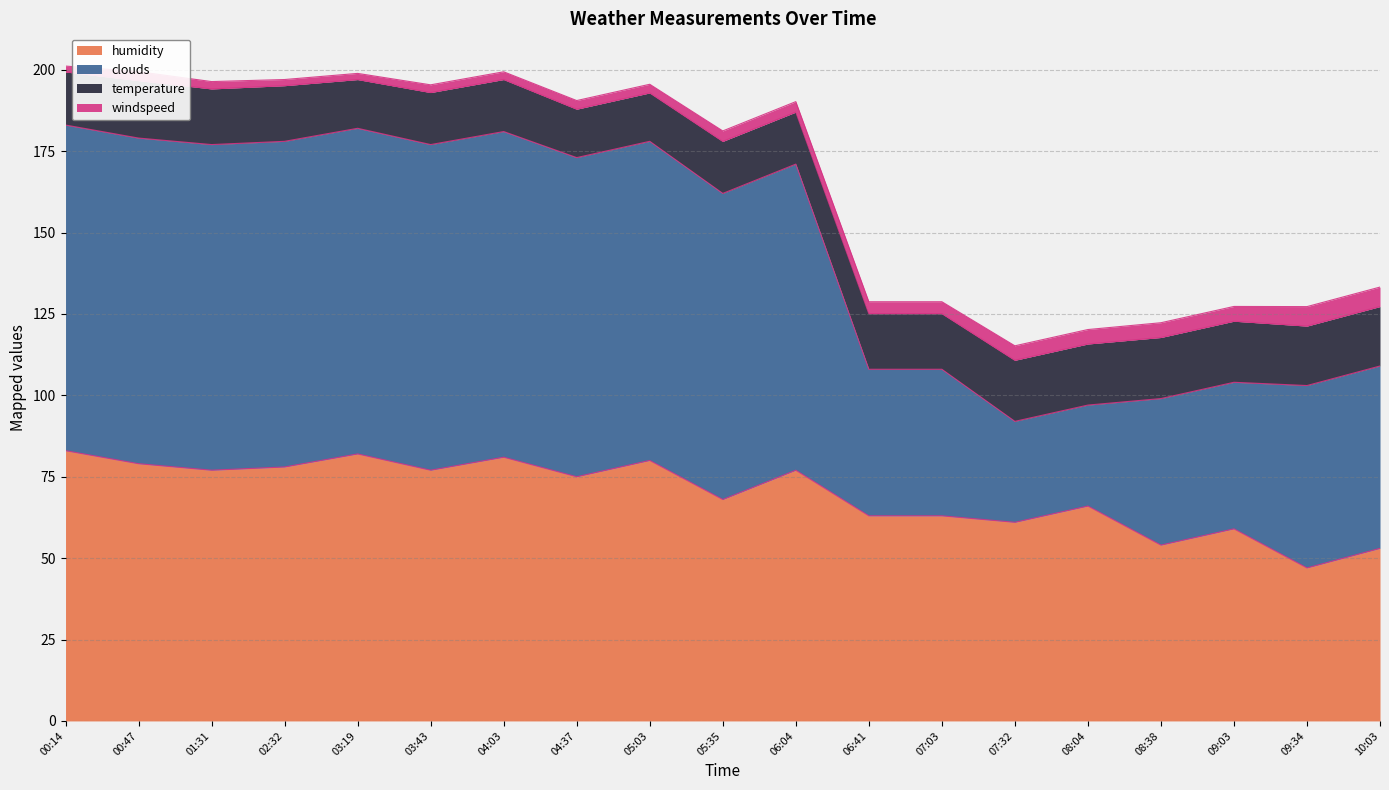

Which series has the largest range (max minus min)?

clouds